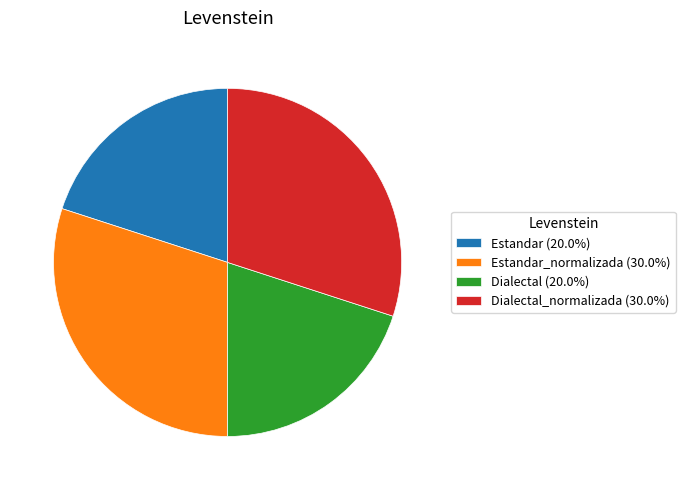

How many segments does this pie chart have?

4